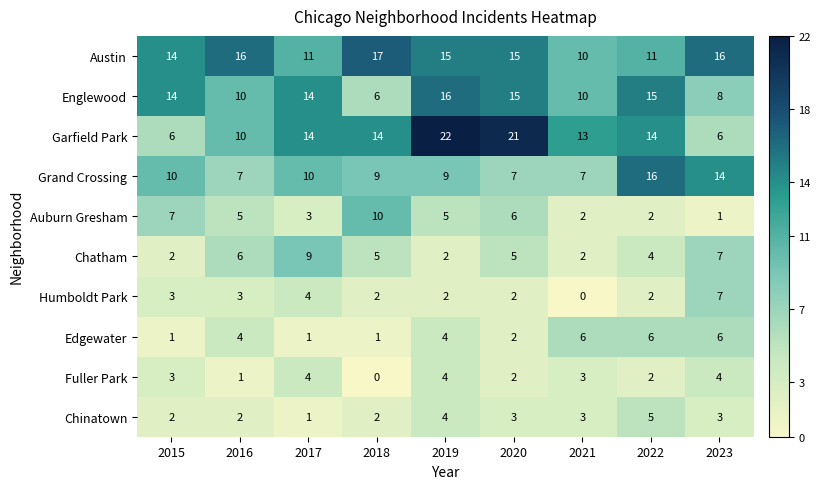

How many categories are shown in the chart?

9